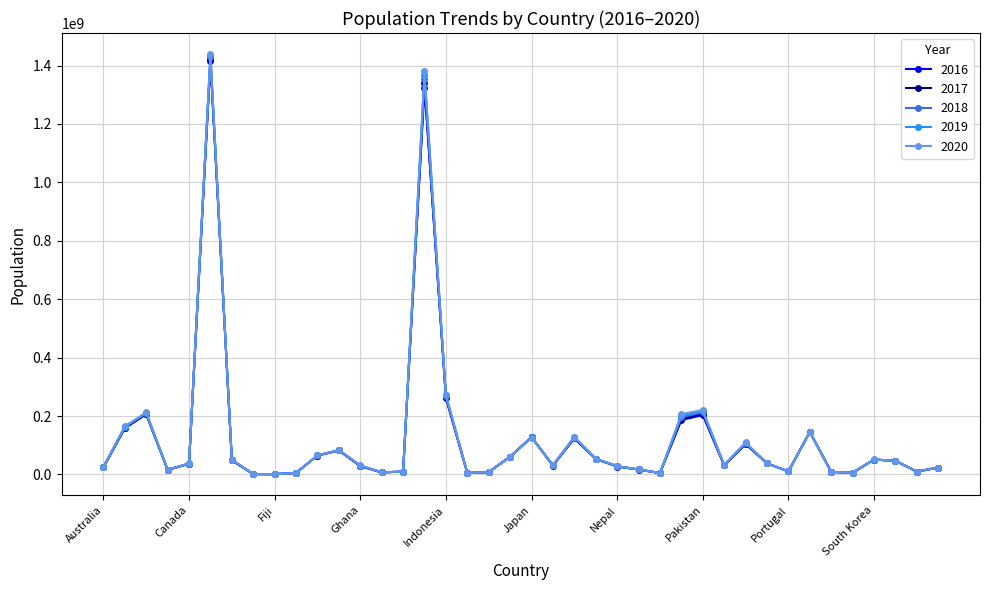

Rank the series by their average value, from highest to lowest.

2020, 2019, 2018, 2017, 2016